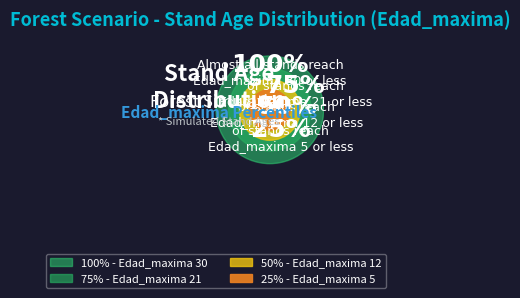

True or false: Edad_maxima 21 (T=21) accounts for 31% of the total.

True